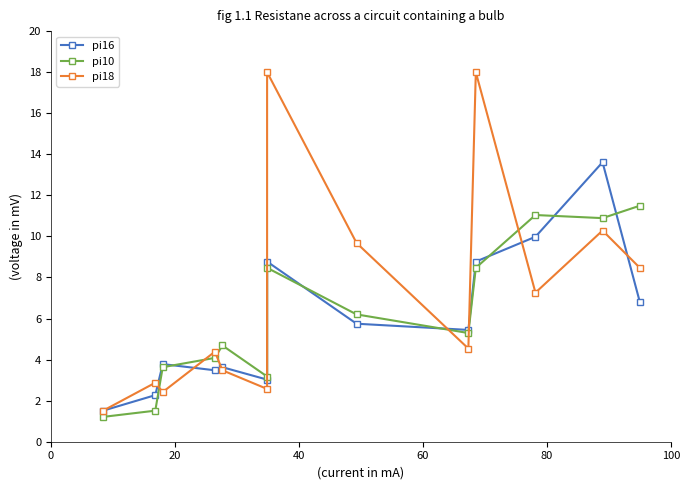

Reading left to right, what are all the values shown in this chart?

pi16: 1.5	2.3	3.8	3.5	3.6	3.0	8.8	5.7	5.4	8.8	10.0	13.6	6.8
pi10: 1.2	1.5	3.6	4.1	4.7	3.2	8.5	6.2	5.3	8.5	11.0	10.9	11.5
pi18: 1.5	2.9	2.4	4.4	3.5	2.6	18.0	9.7	4.5	18.0	7.3	10.3	8.5